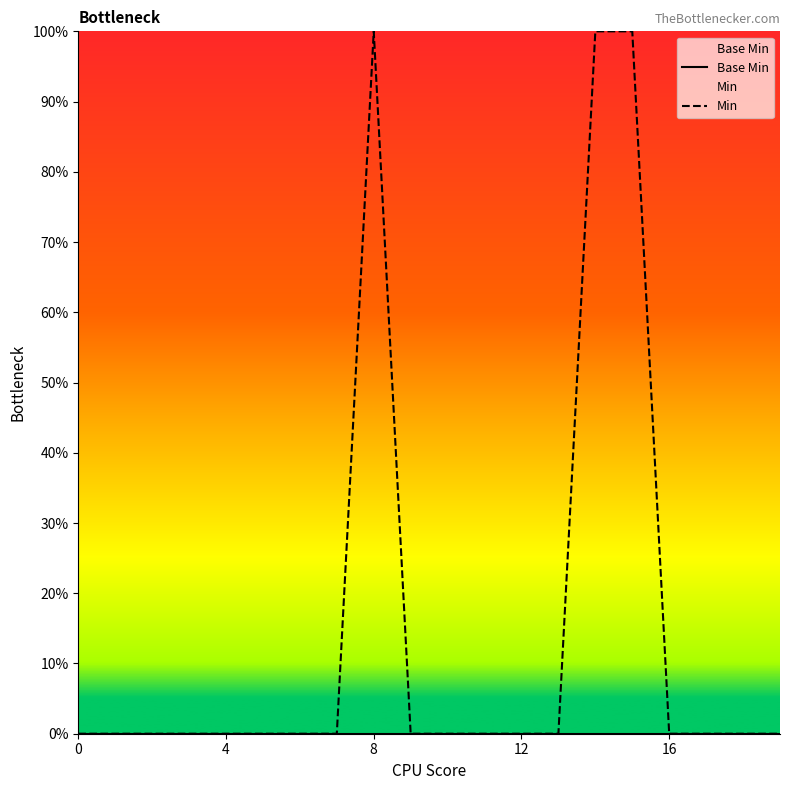

The Min series shows 0 at 10. True or false?

False